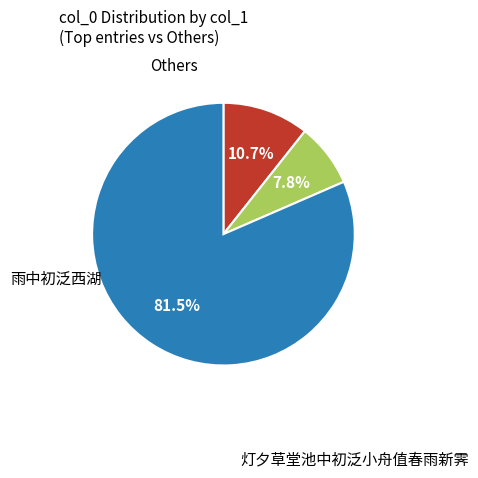

Is there a majority slice in this chart?

Yes